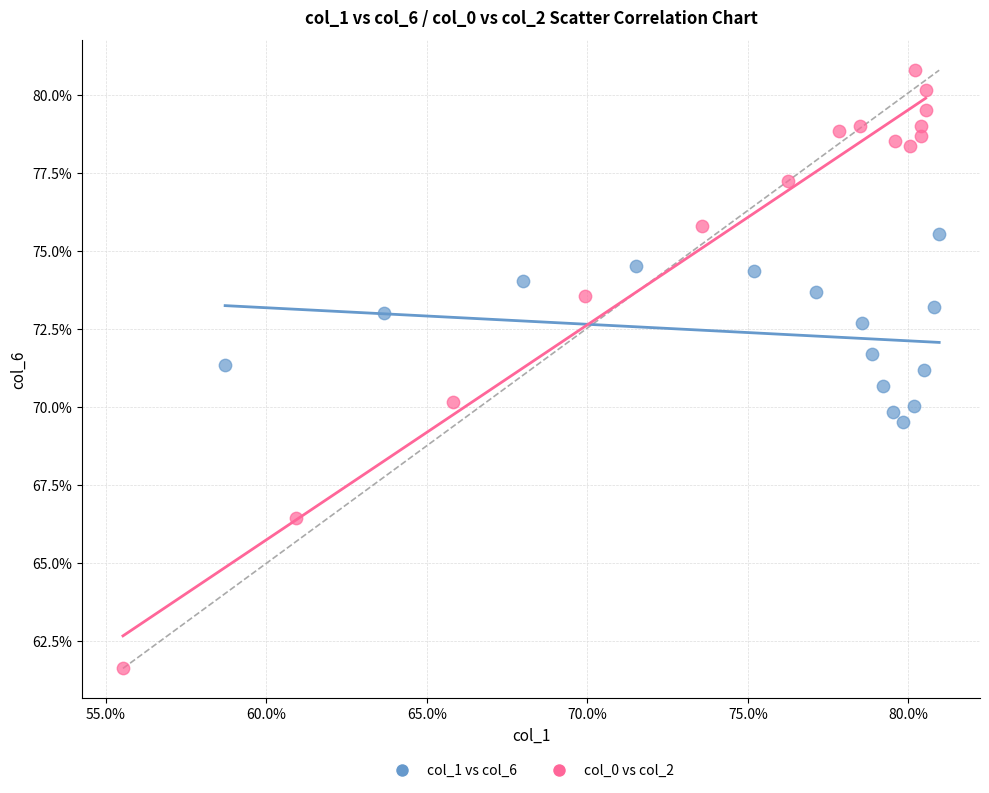

Which series has the widest spread of Y values?

col_0 vs col_2